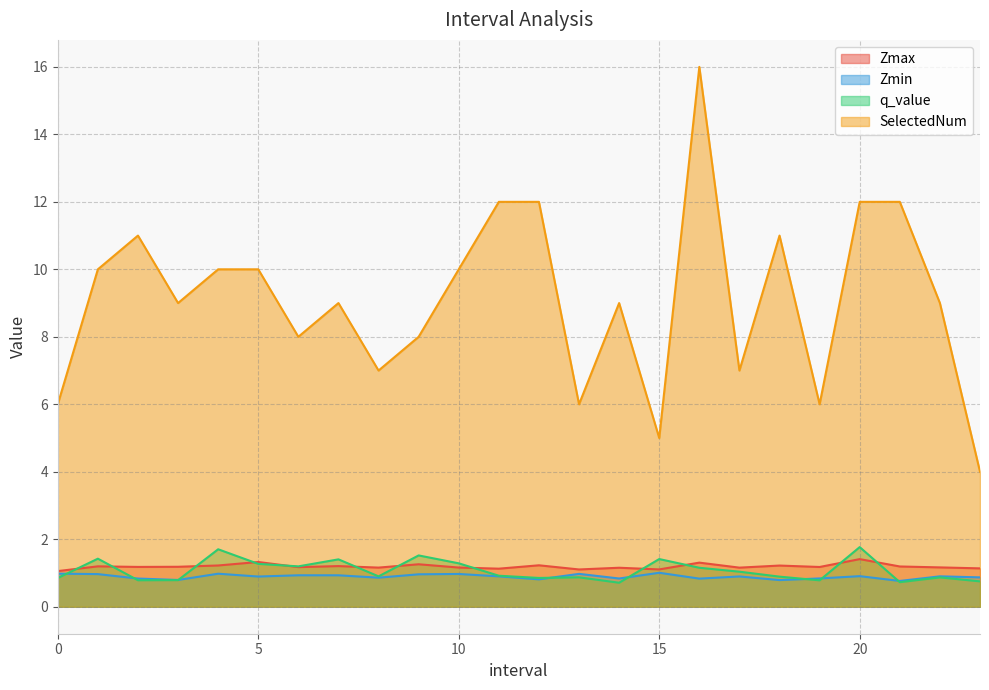

What are all the series names shown in the legend?

Zmax, Zmin, q_value, SelectedNum